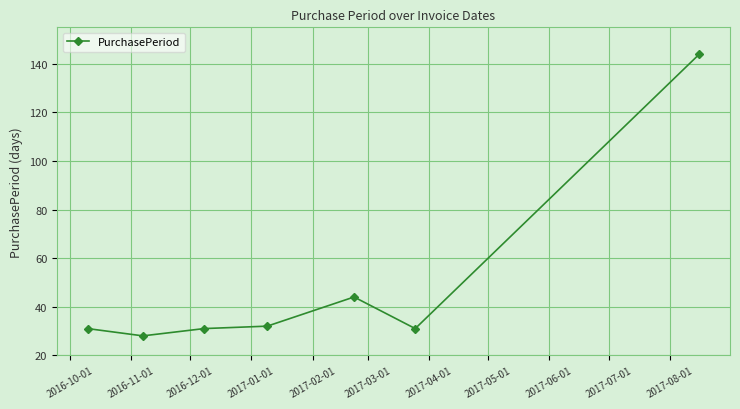

What is the value of the 1st point from the left?

31